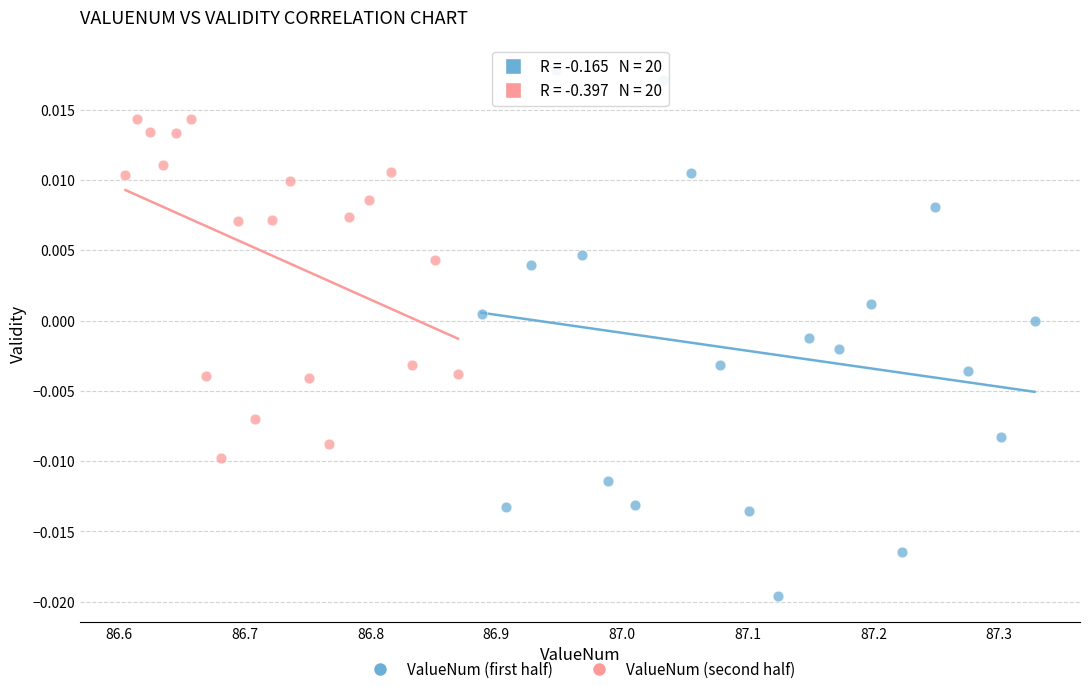

Which series has the largest Y range (max minus min)?

ValueNum (first half)